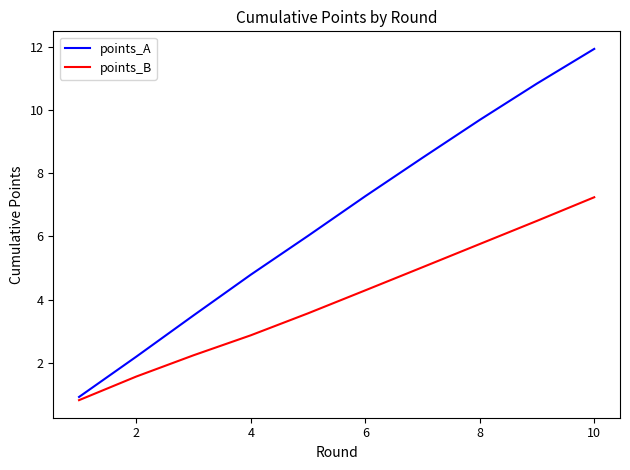

Which series has the largest range (max minus min)?

points_A